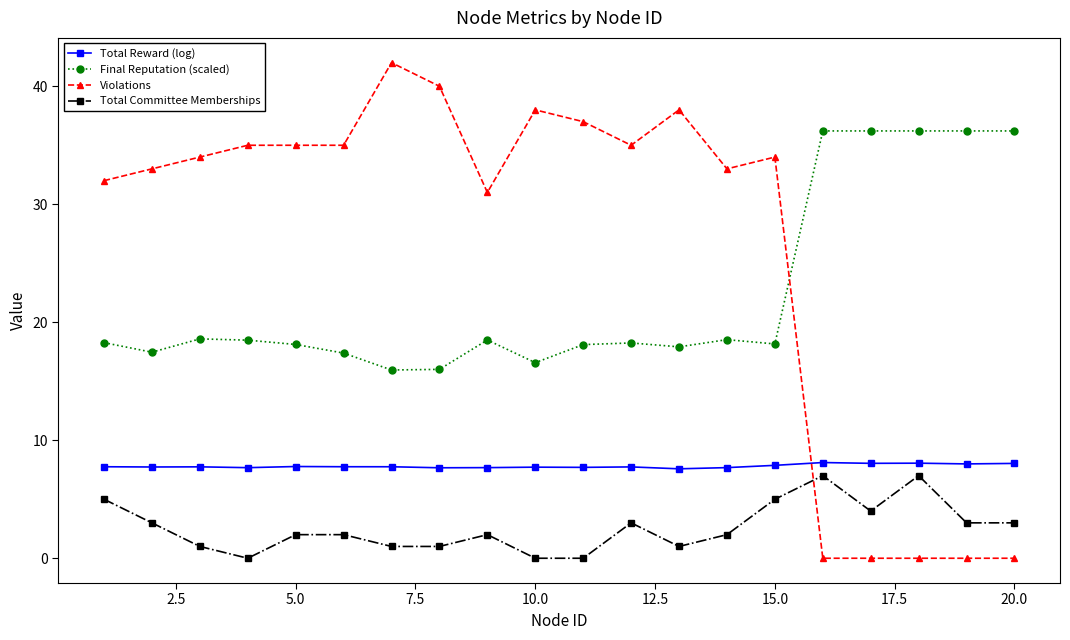

True or false: Total Reward (log) has more than 2 points higher than both neighbors.

True